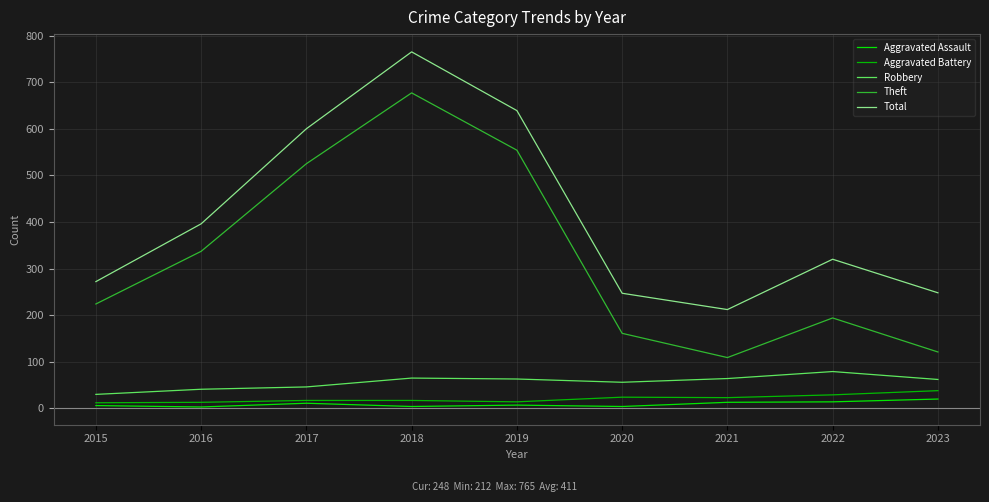

At which category does Total reach its first local peak?

2018